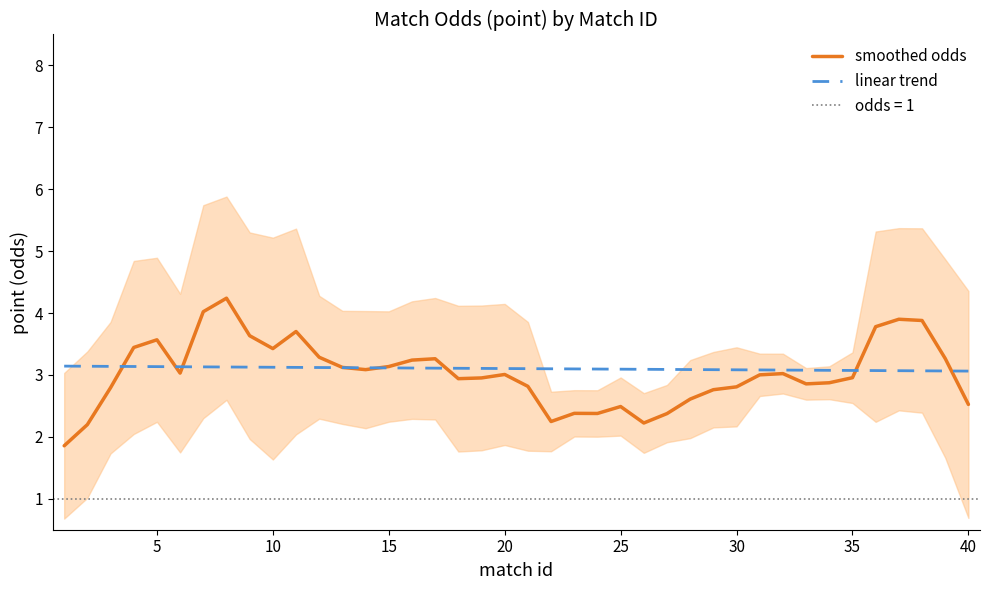

Which series ends up on top after the final intersection of linear trend and smoothed odds?

linear trend